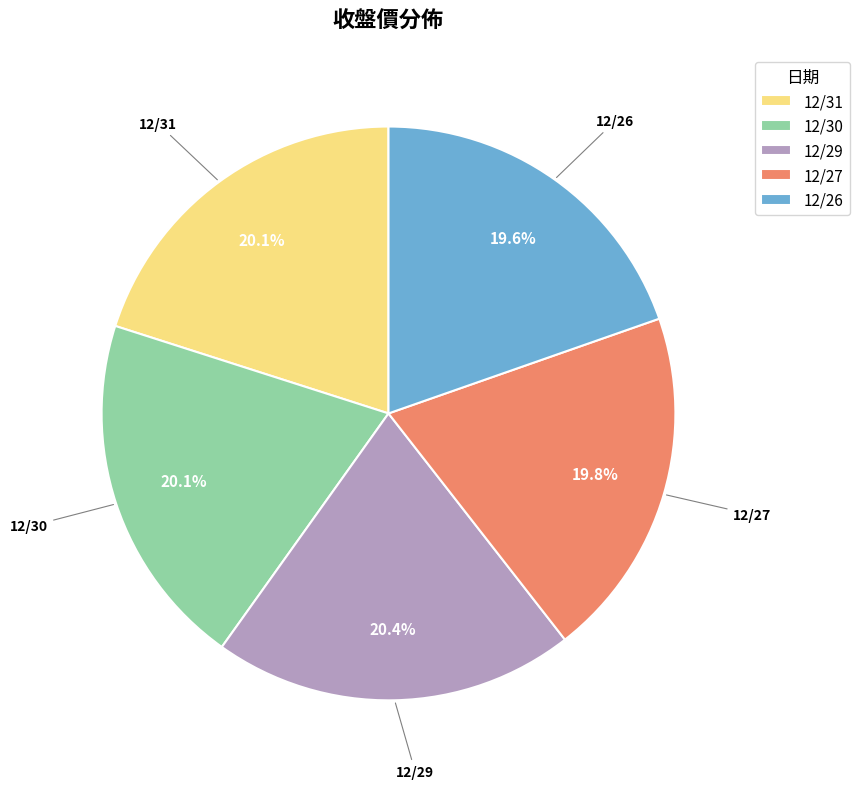

Does 12/30 account for over 50% of the chart?

No